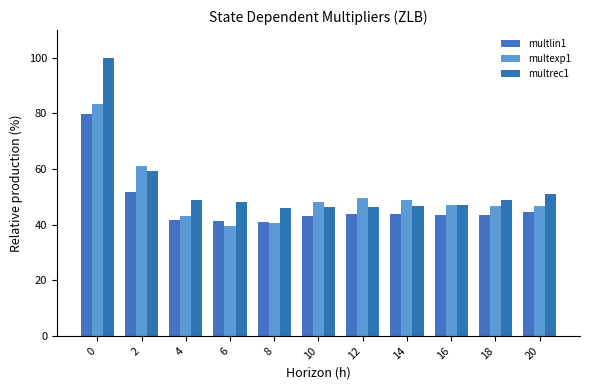

Reading left to right, list all the values displayed in this chart.

multlin1: 79.7	51.7	41.5	41.3	40.8	43.1	43.9	43.8	43.3	43.7	44.5
multexp1: 83.3	61.2	43.2	39.4	40.7	48.3	49.7	48.8	47.1	46.6	46.8
multrec1: 100.0	59.3	48.7	48.3	46.1	46.4	46.5	46.8	47.2	48.9	50.9